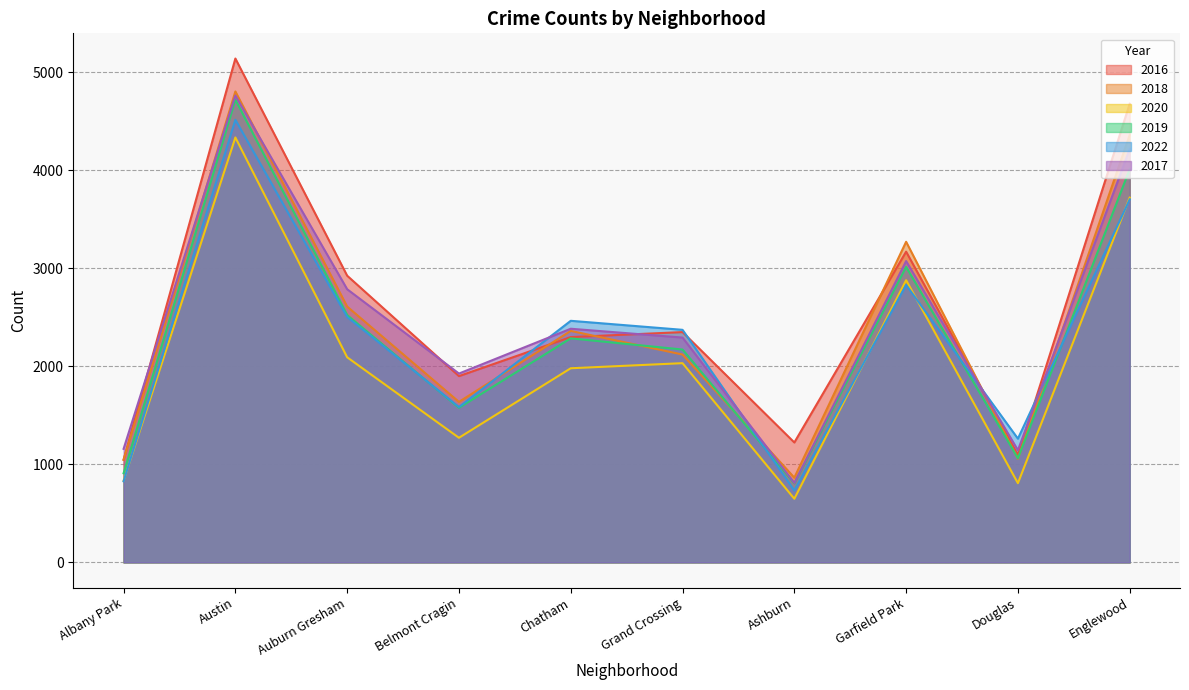

The 2018 series shows 2609 at Auburn Gresham. True or false?

True